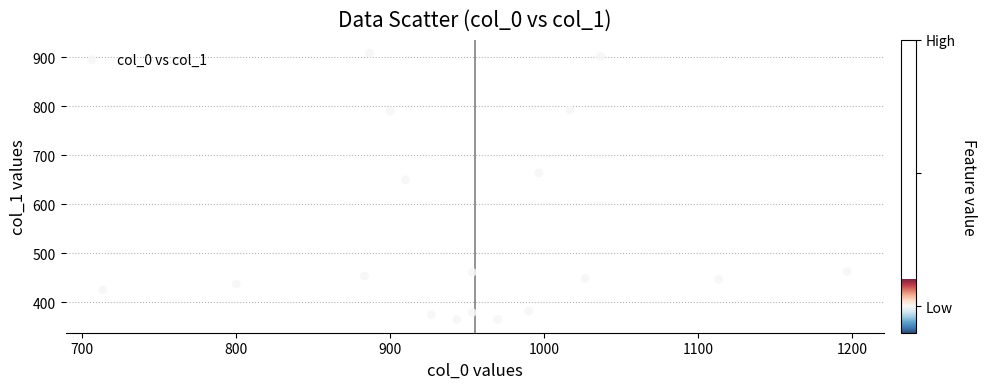

What is the range of X values (max minus min)?

483.3